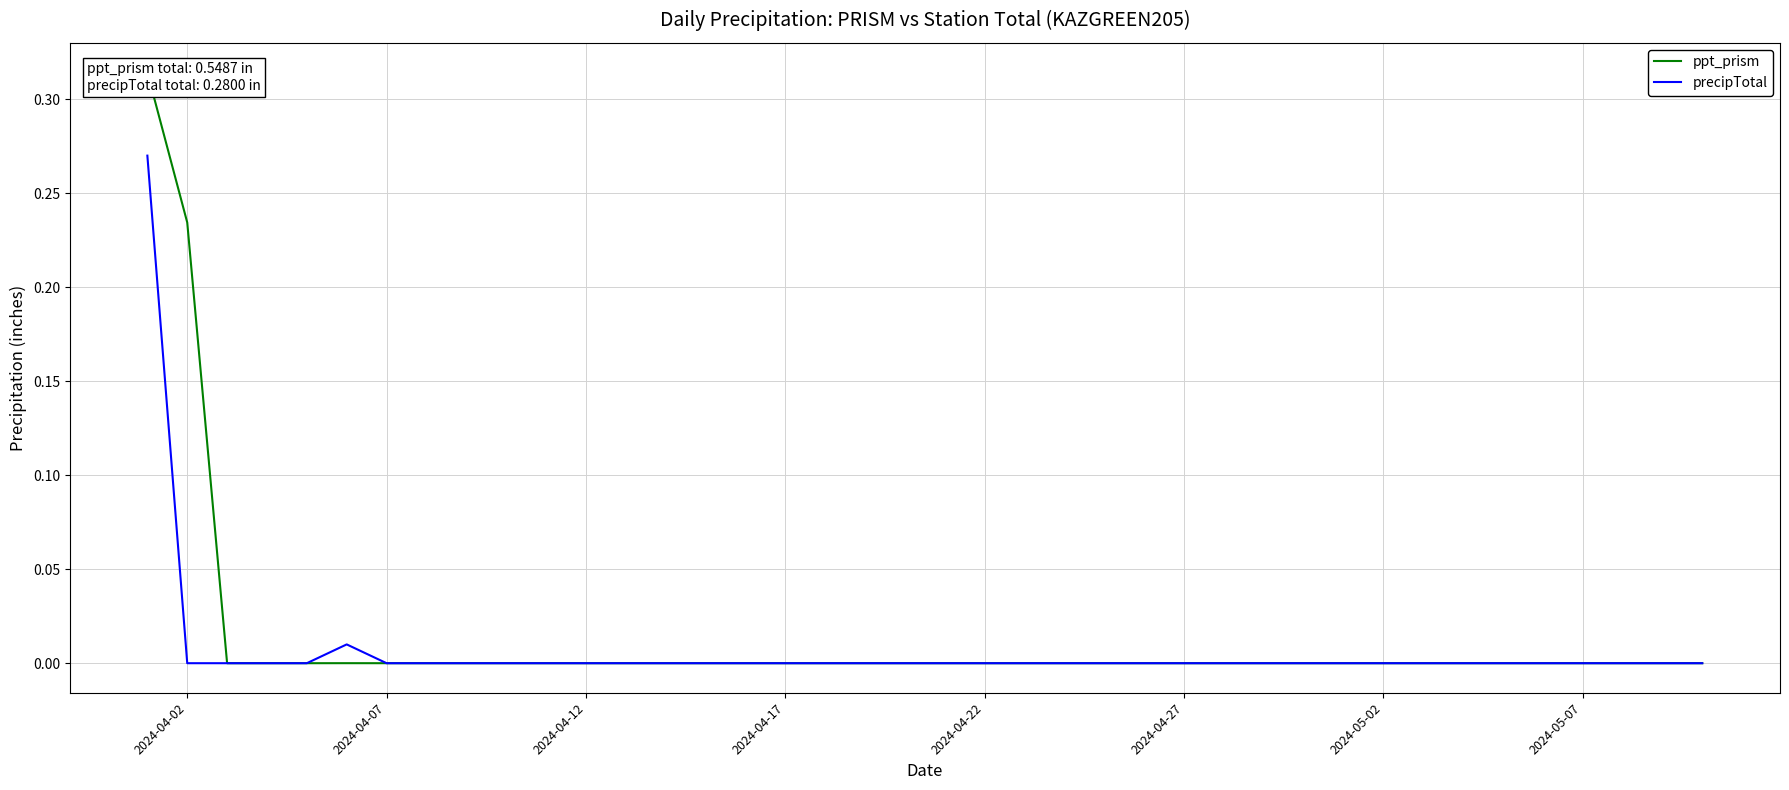

True or false: precipTotal has a value of -0.2 at 2024-05-07.

False